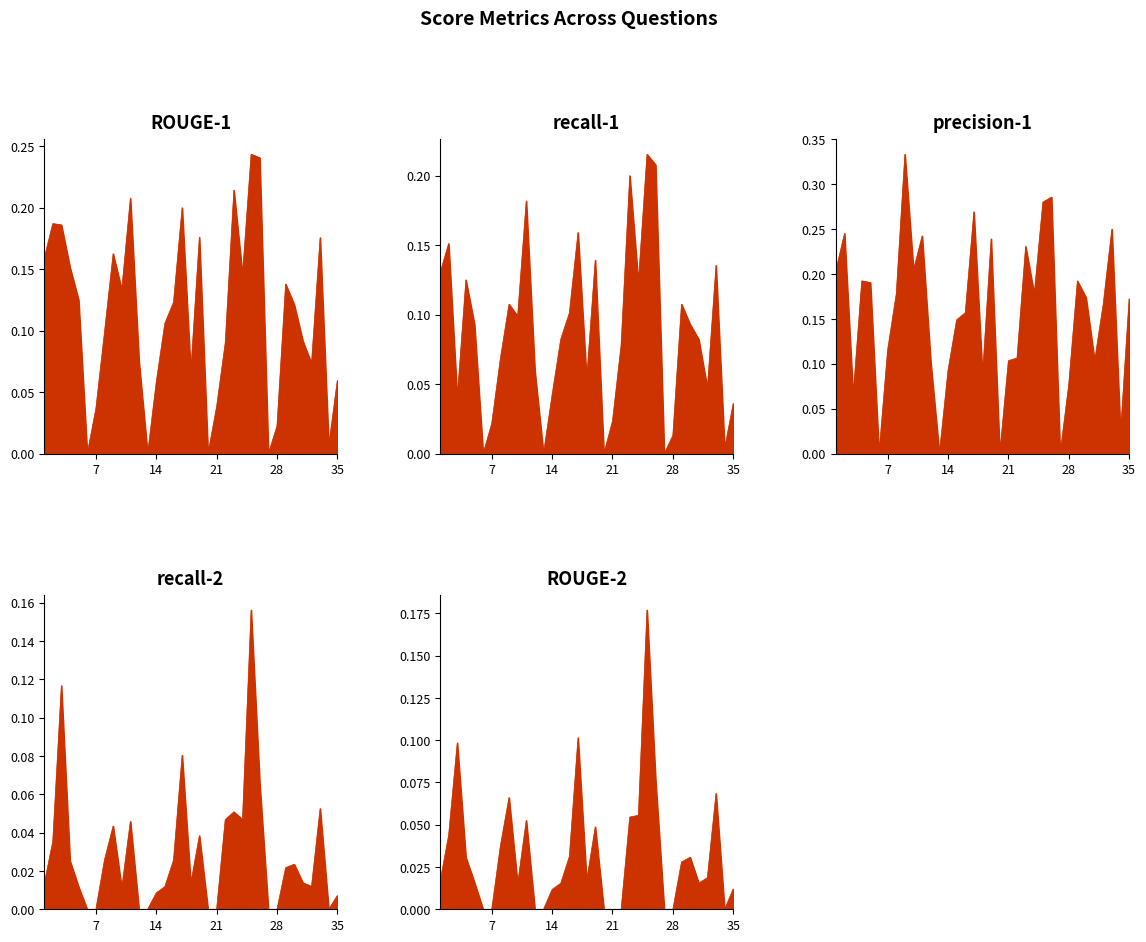

Which has a higher value, 7 or 13?

7